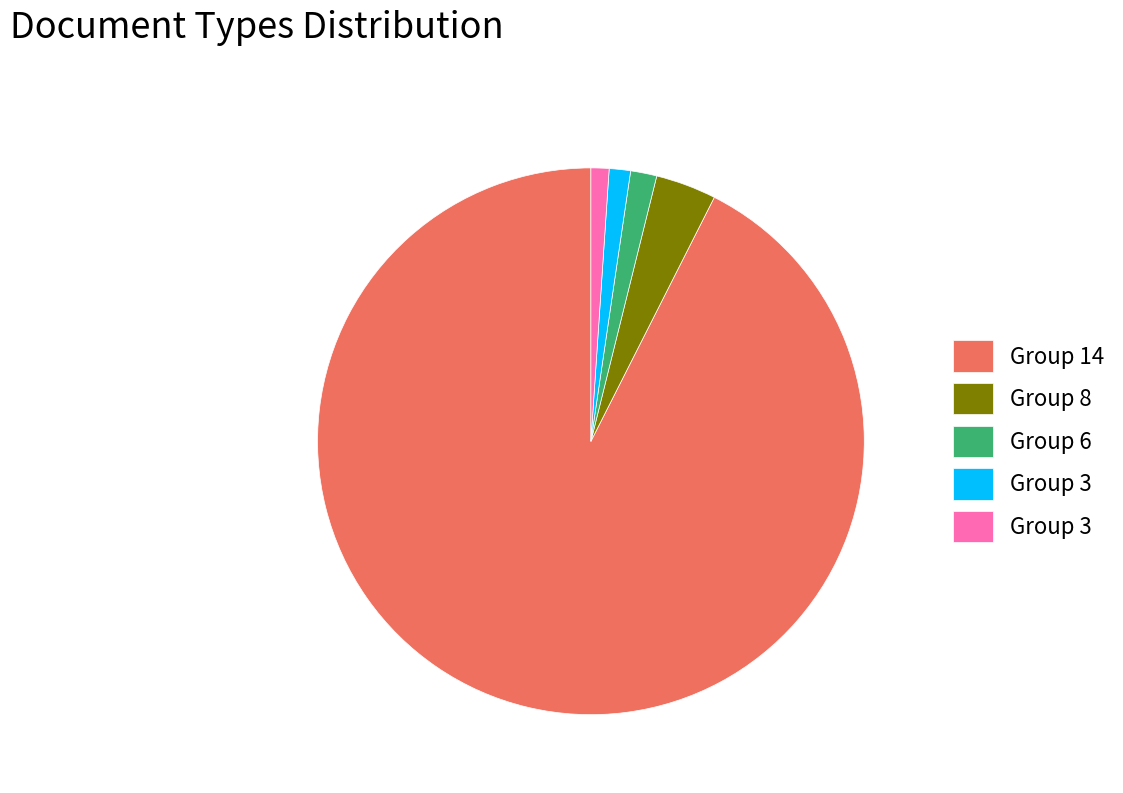

Is there any slice that represents more than half of the pie?

Yes